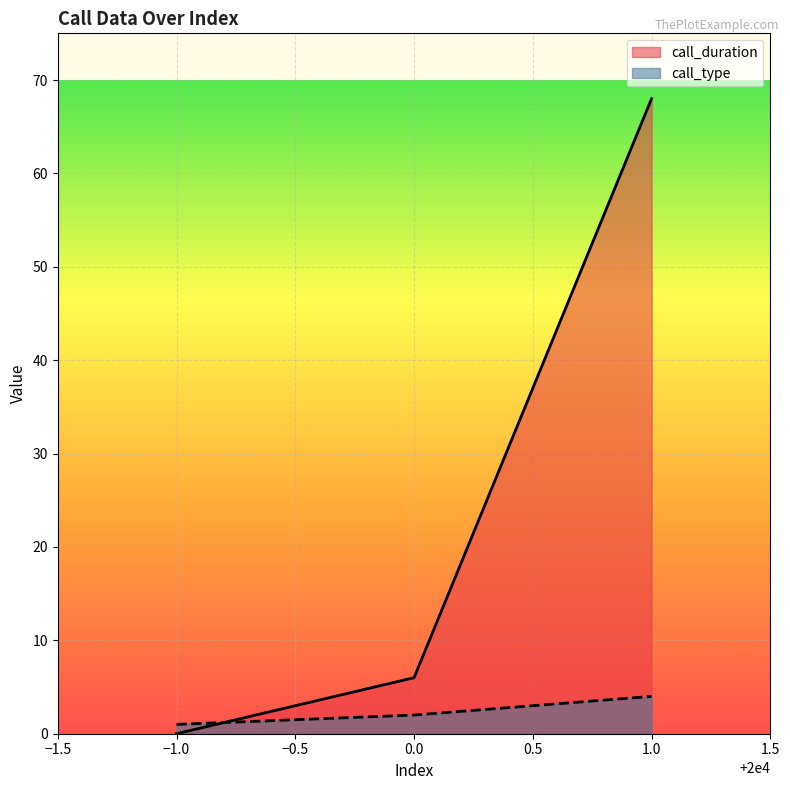

List the series in order of their overall mean, highest first.

call_duration, call_type